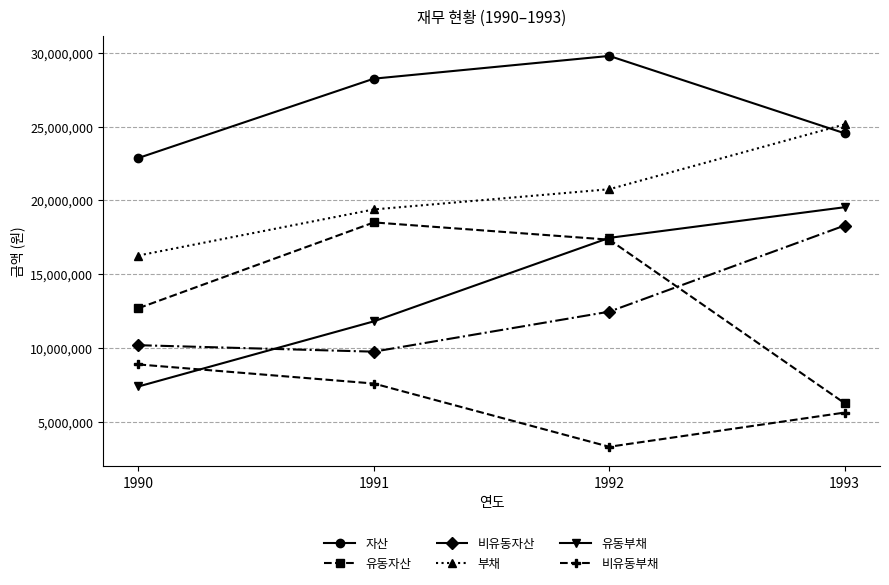

Is the value of 유동자산 at 1991 greater than the value of 부채 at 1991?

No